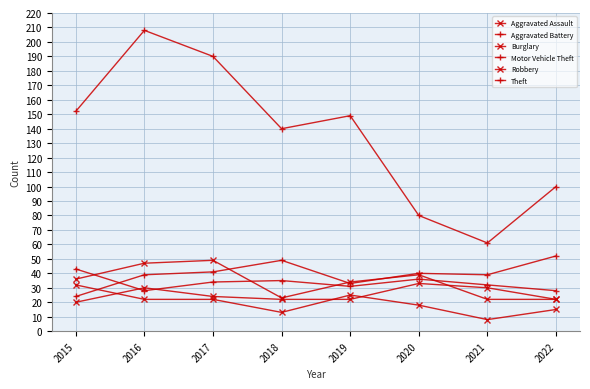

The value of Robbery at 2015 is 62. True or false?

False